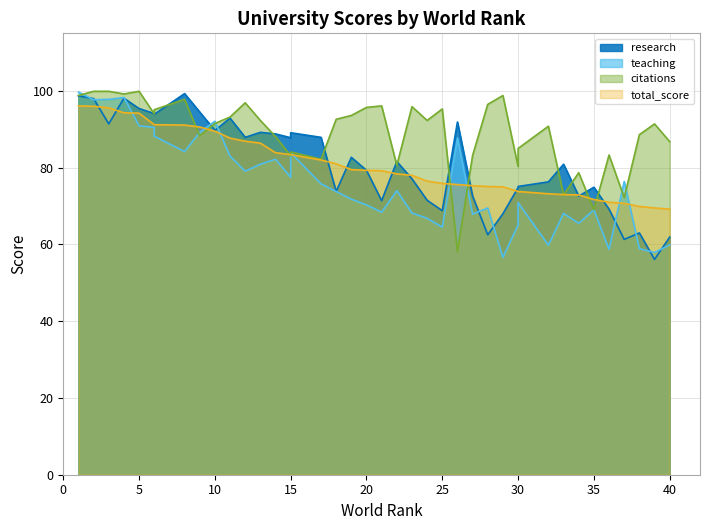

How many times do citations and teaching cross each other?

7